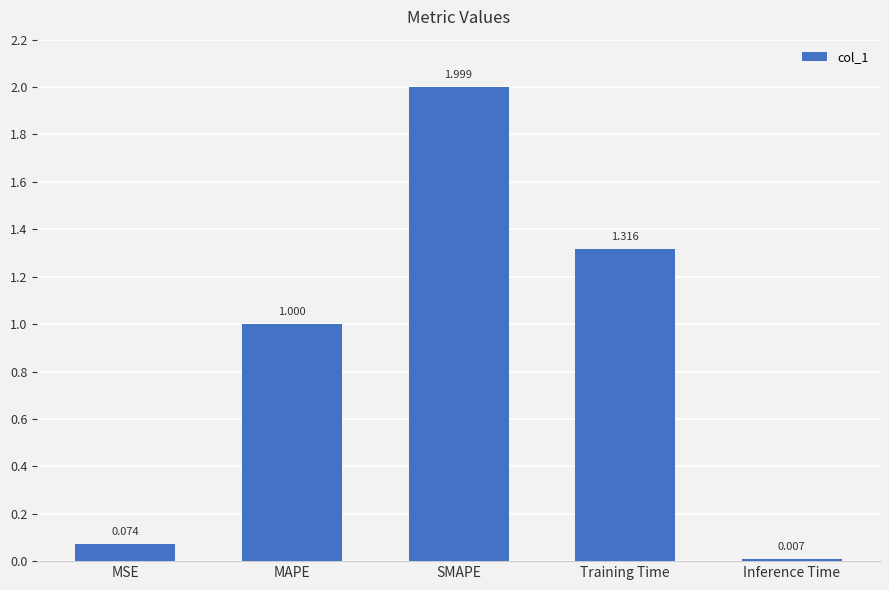

What position from the right is Training Time?

2